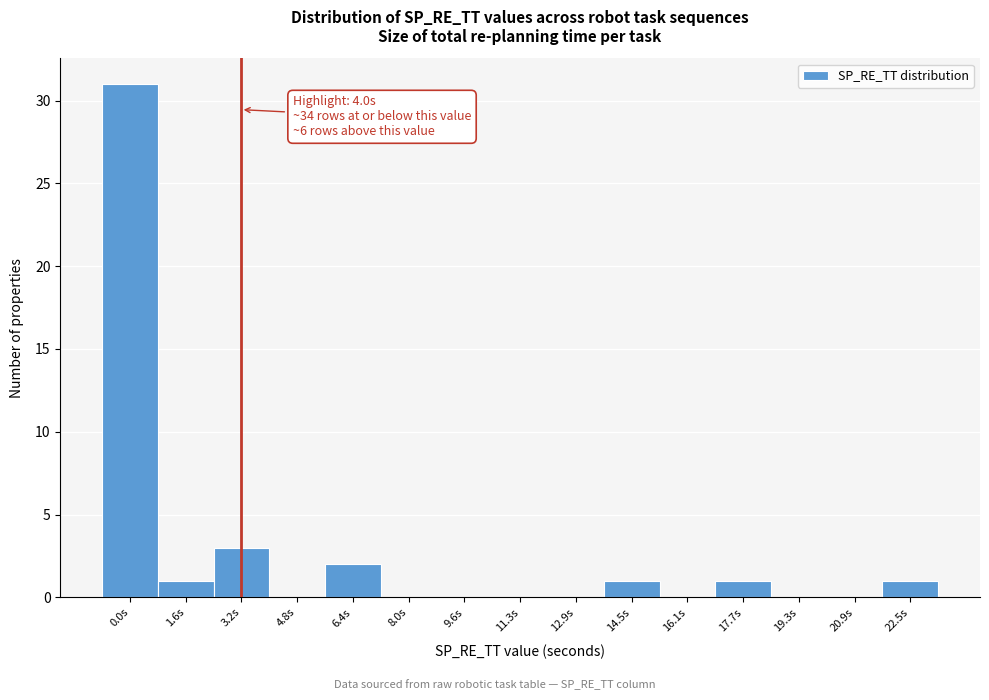

Reading right to left, what are all the values shown in this chart?

22.5s=1	20.9s=0	19.3s=0	17.7s=1	16.1s=0	14.5s=1	12.9s=0	11.3s=0	9.6s=0	8.0s=0	6.4s=2	4.8s=0	3.2s=3	1.6s=1	0.0s=31